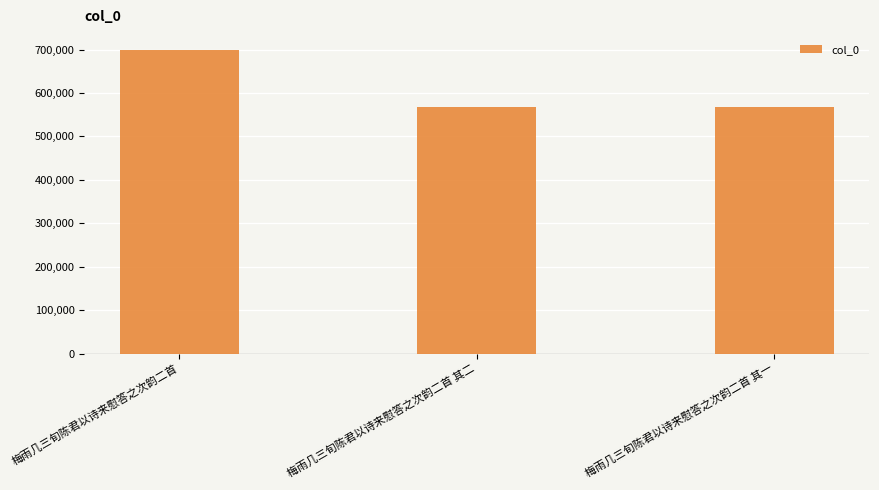

What is the minimum value shown in the chart?

567313